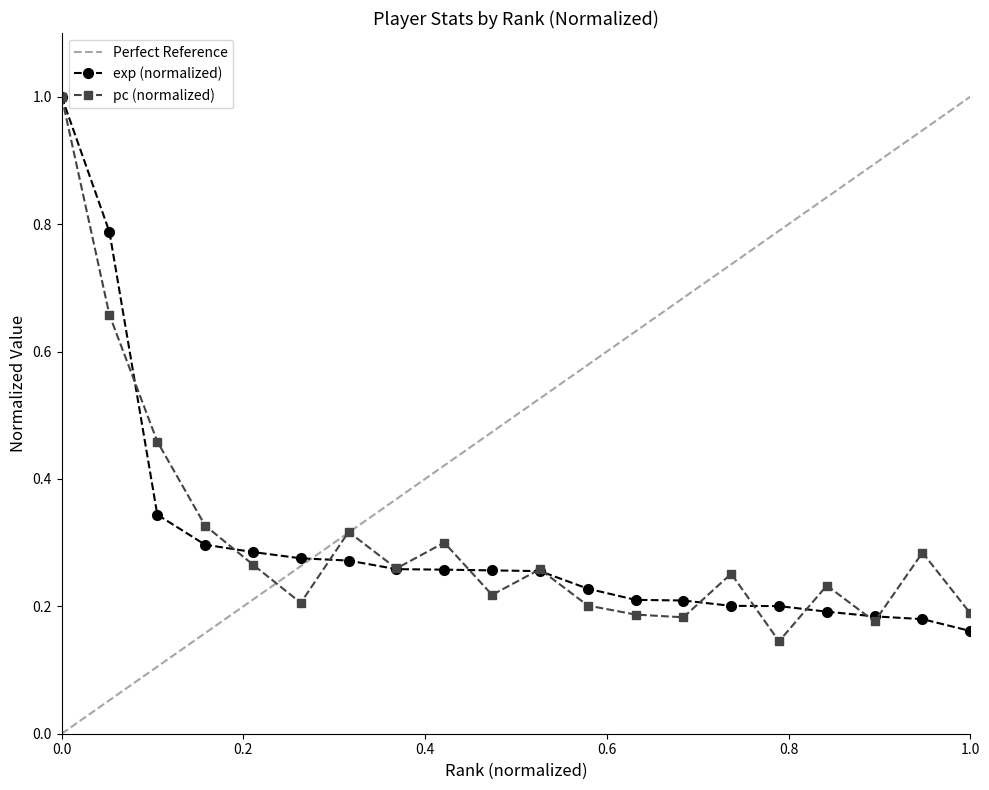

True or false: pc (normalized) has a value of 1.0 at 0.0.

True